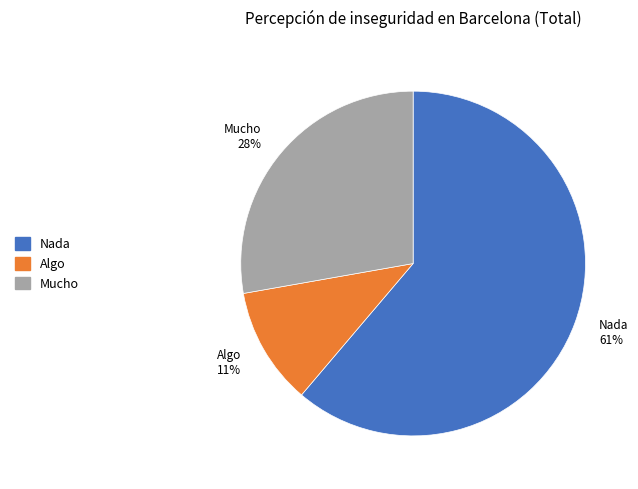

Which category has the smallest portion of the pie?

Algo